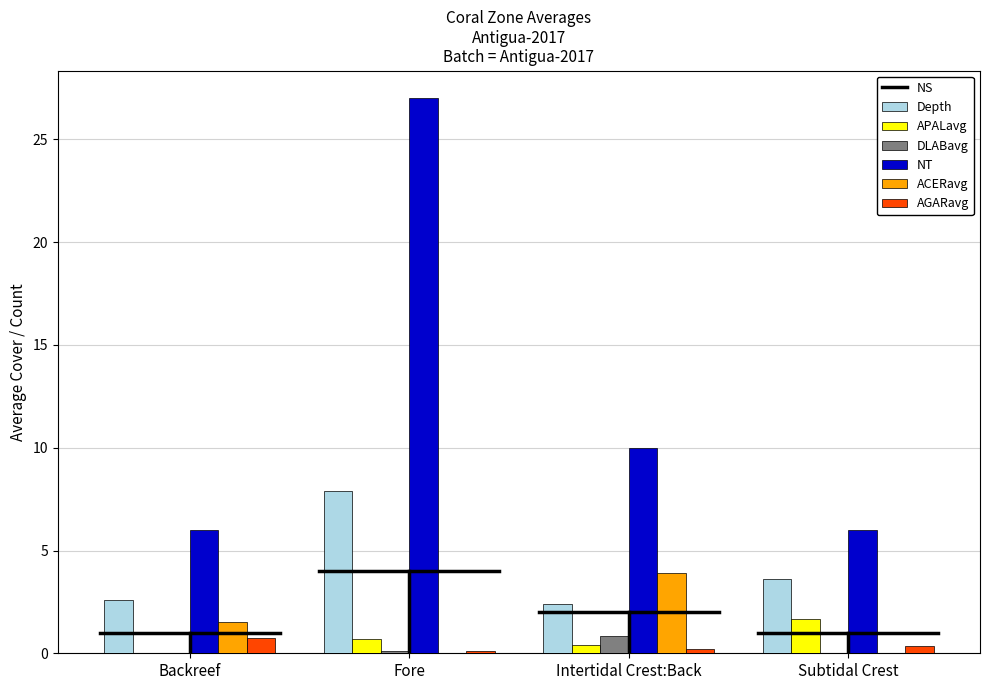

Is the value of APALavg at Backreef greater than the value of NT at Intertidal Crest:Back?

No